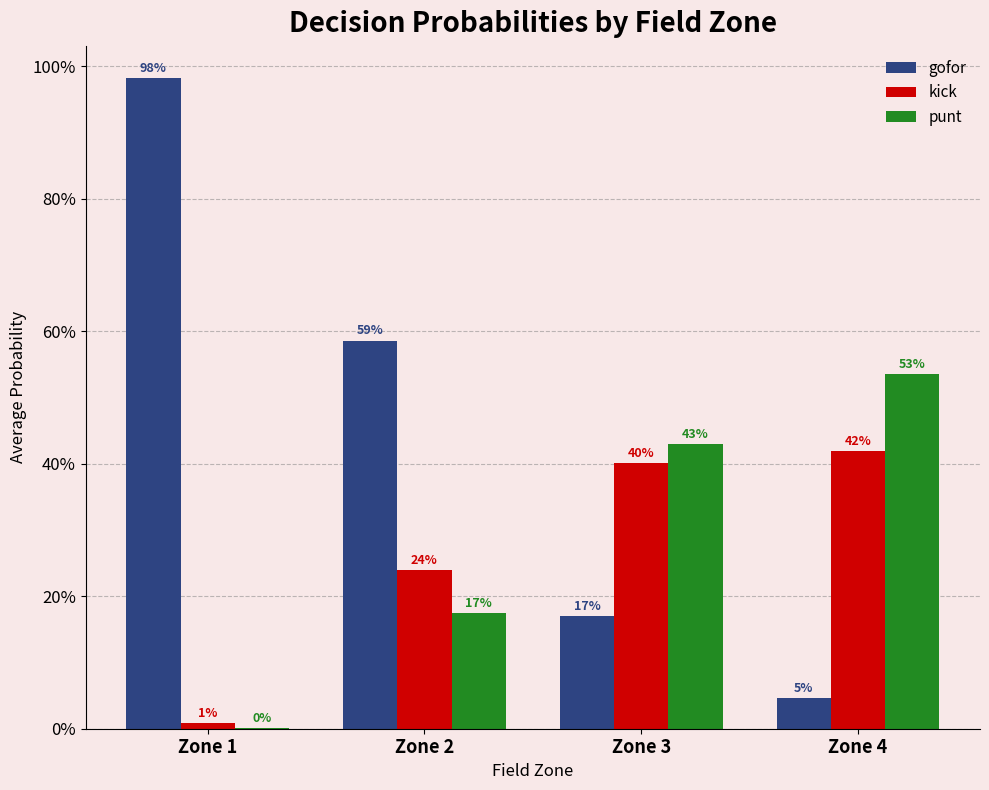

What is the average value of the kick series?

0.3